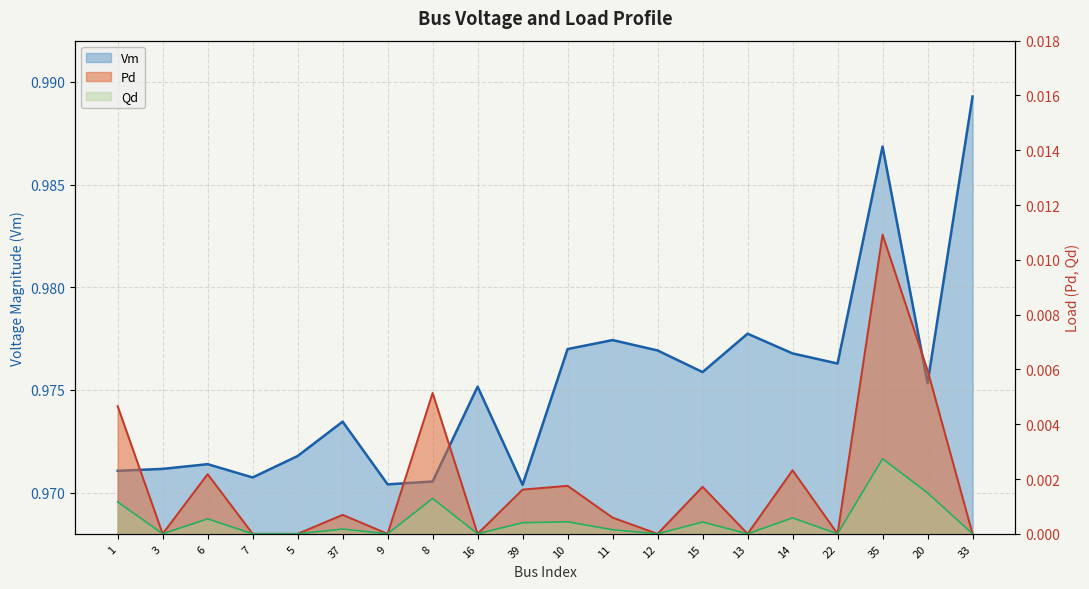

Reading right to left, what are all the values shown in this chart?

Vm: 33=1.0	20=1.0	35=1.0	22=1.0	14=1.0	13=1.0	15=1.0	12=1.0	11=1.0	10=1.0	39=1.0	16=1.0	8=1.0	9=1.0	37=1.0	5=1.0	7=1.0	6=1.0	3=1.0	1=1.0
Pd: 33=0.0	20=0.0	35=0.0	22=0.0	14=0.0	13=0.0	15=0.0	12=0.0	11=0.0	10=0.0	39=0.0	16=0.0	8=0.0	9=0.0	37=0.0	5=0.0	7=0.0	6=0.0	3=0.0	1=0.0
Qd: 33=0.0	20=0.0	35=0.0	22=0.0	14=0.0	13=0.0	15=0.0	12=0.0	11=0.0	10=0.0	39=0.0	16=0.0	8=0.0	9=0.0	37=0.0	5=0.0	7=0.0	6=0.0	3=0.0	1=0.0